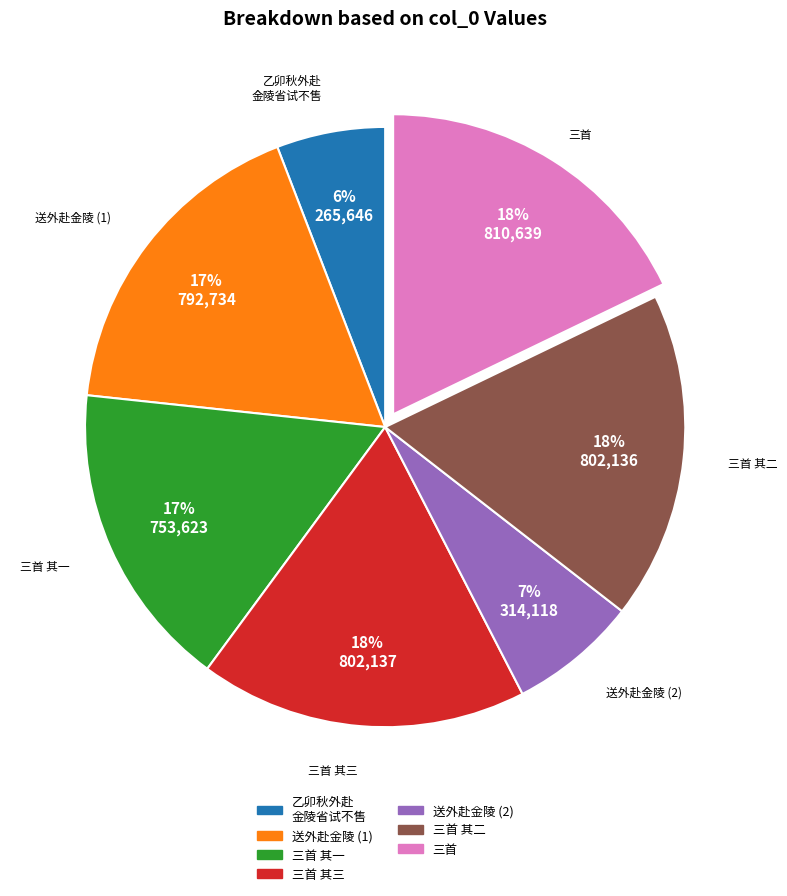

To the nearest percent, what is the difference between the largest and smallest slice percentages?

12%